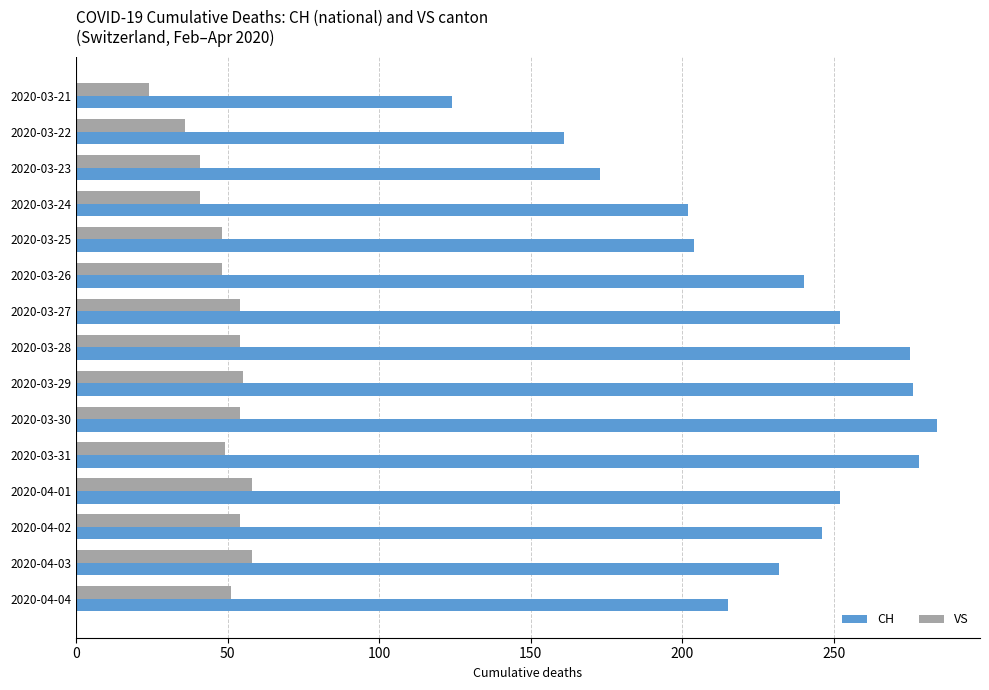

What is the maximum value shown in the chart?

284